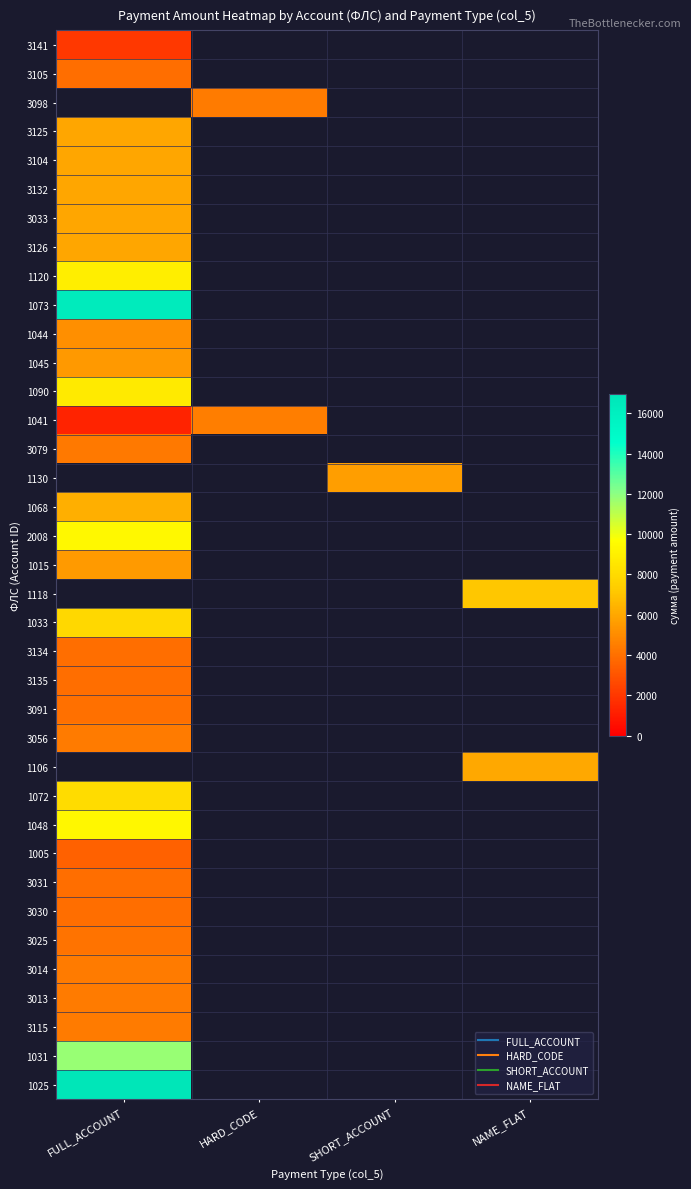

Count the number of categories in the chart.

4